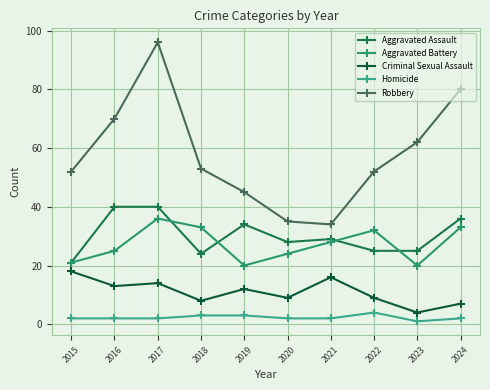

At how many categories does at least one series exceed 10?

10